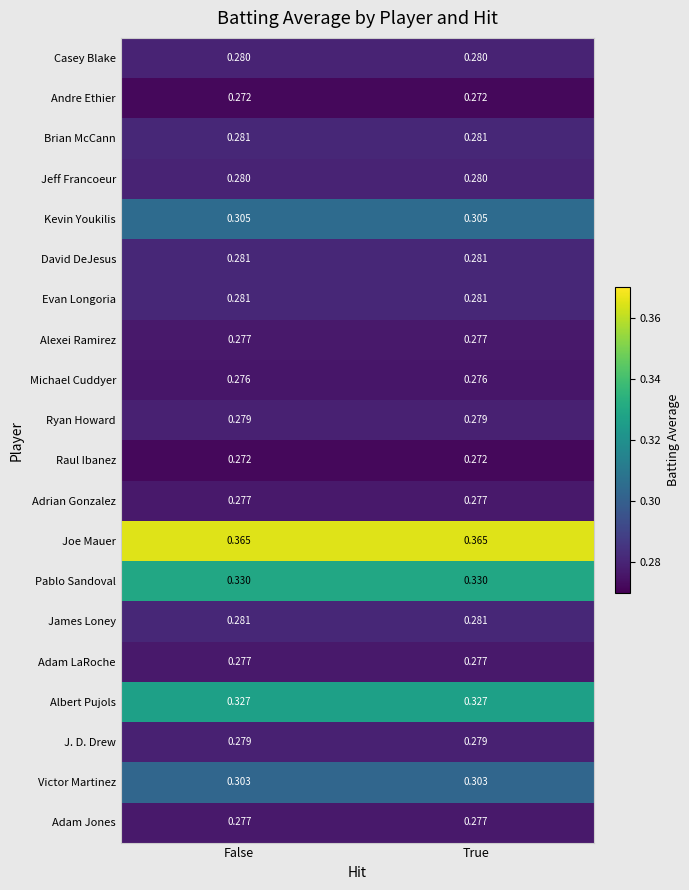

Which series has the largest total across all categories?

Joe Mauer